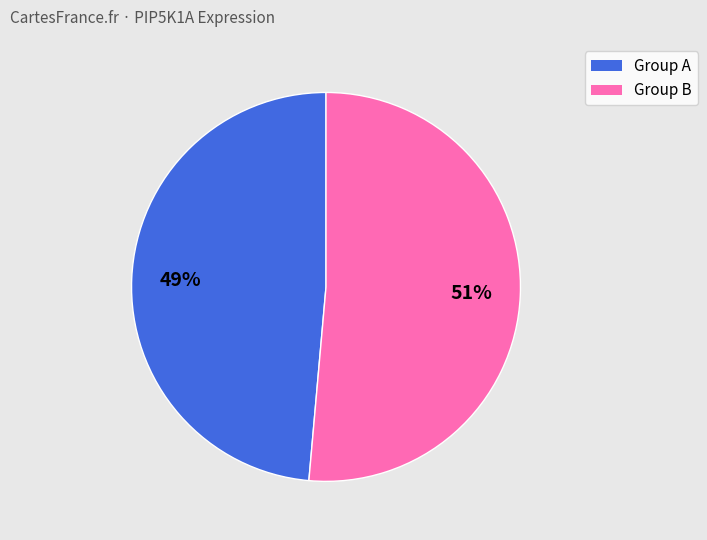

To the nearest percent, what portion does Group A represent?

49%